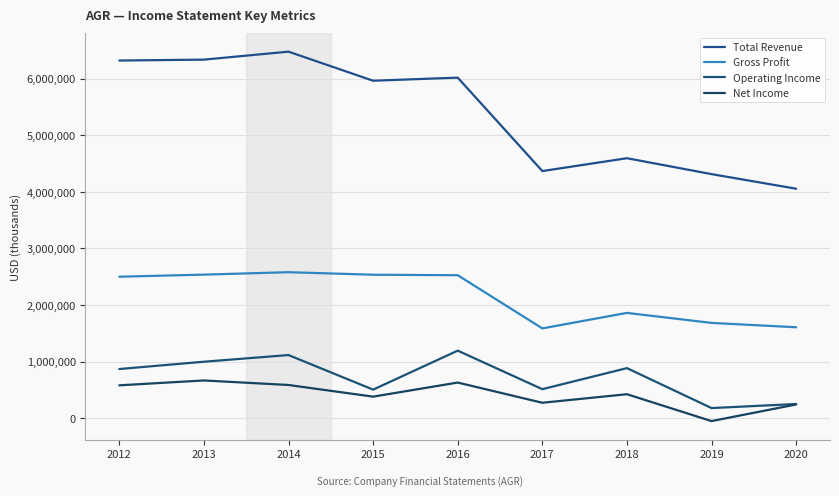

The Gross Profit series shows 1484743 at 2012. True or false?

False